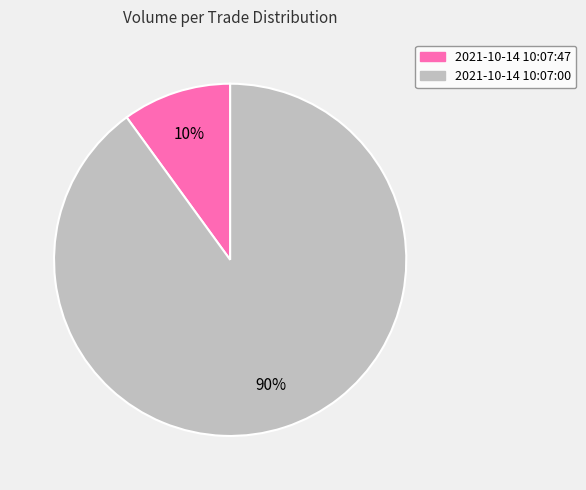

Does any single category account for the majority?

Yes